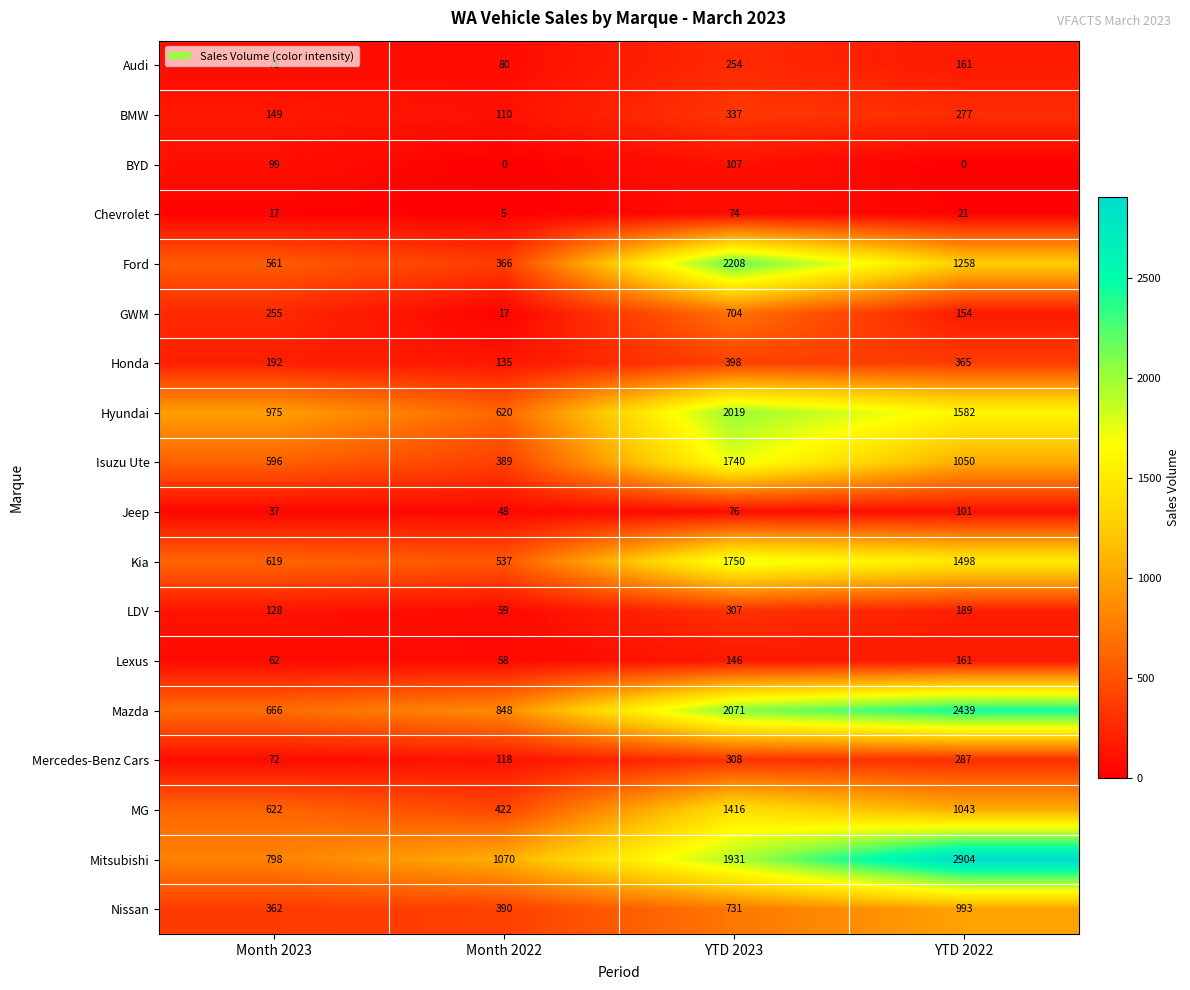

What is the average value of the Mazda series?

1506